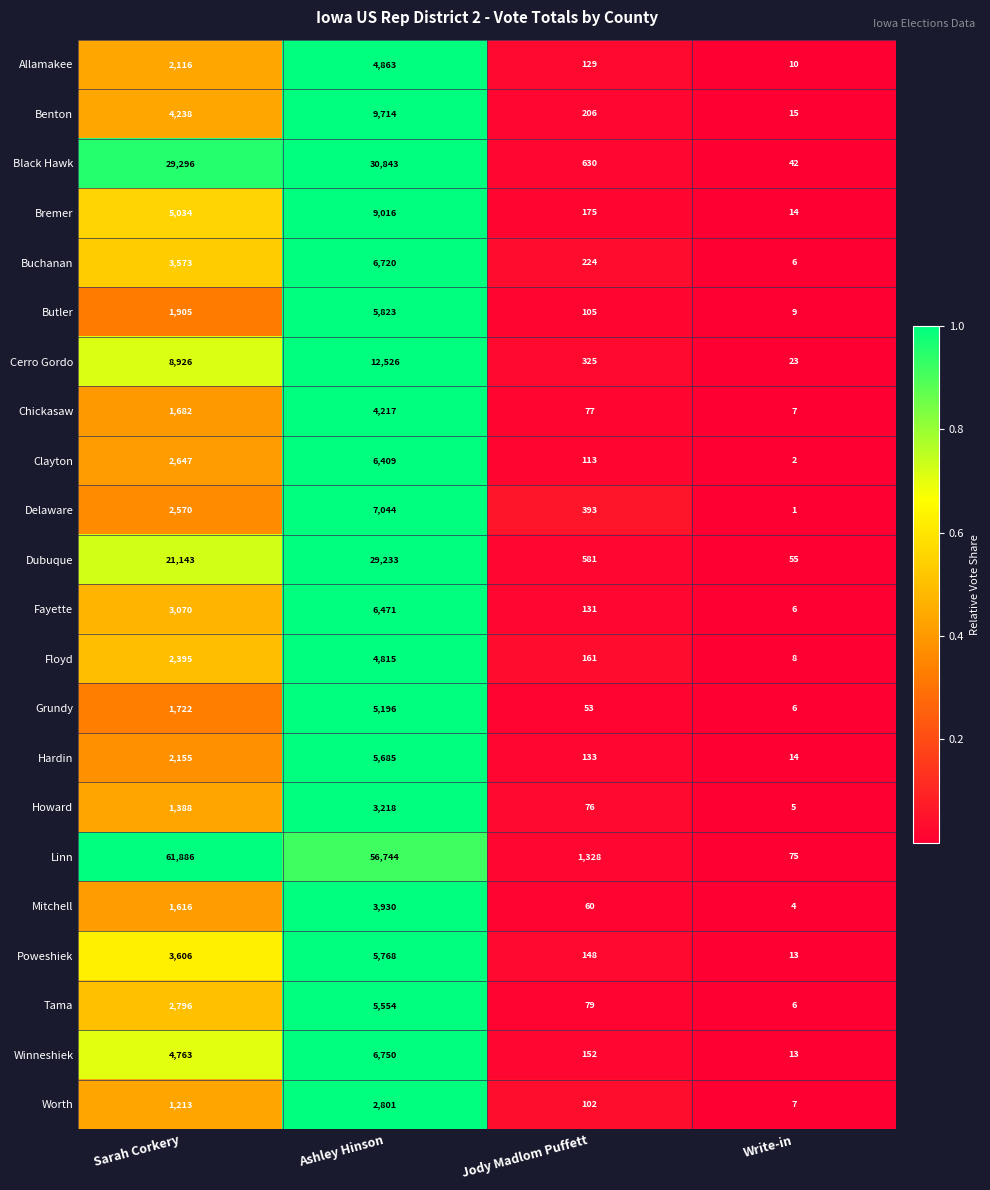

List the labels in order of Delaware value, largest first.

Ashley Hinson, Sarah Corkery, Jody Madlom Puffett, Write-in